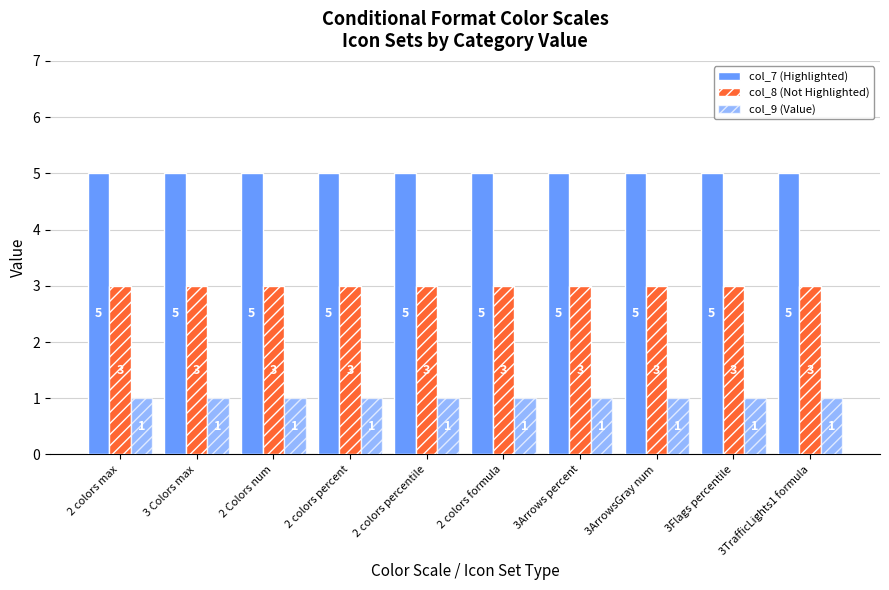

Is it true that col_9 (Value) equals 2 at 3ArrowsGray num?

False